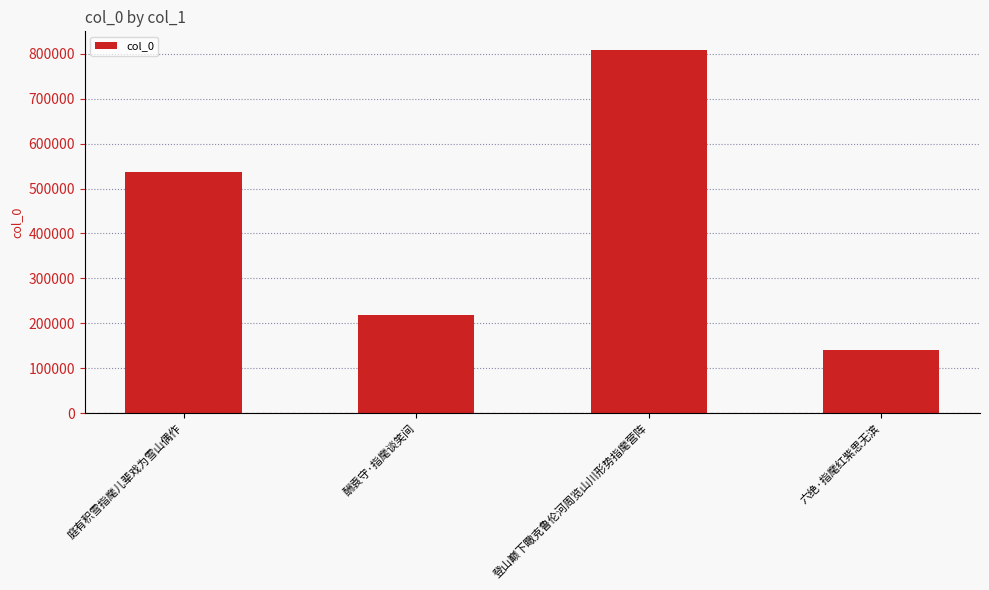

What is the change in value from 庭有积雪指麾儿辈戏为雪山偶作 to 登山巅下瞰克鲁伦河周览山川形势指麾营阵?

+273016